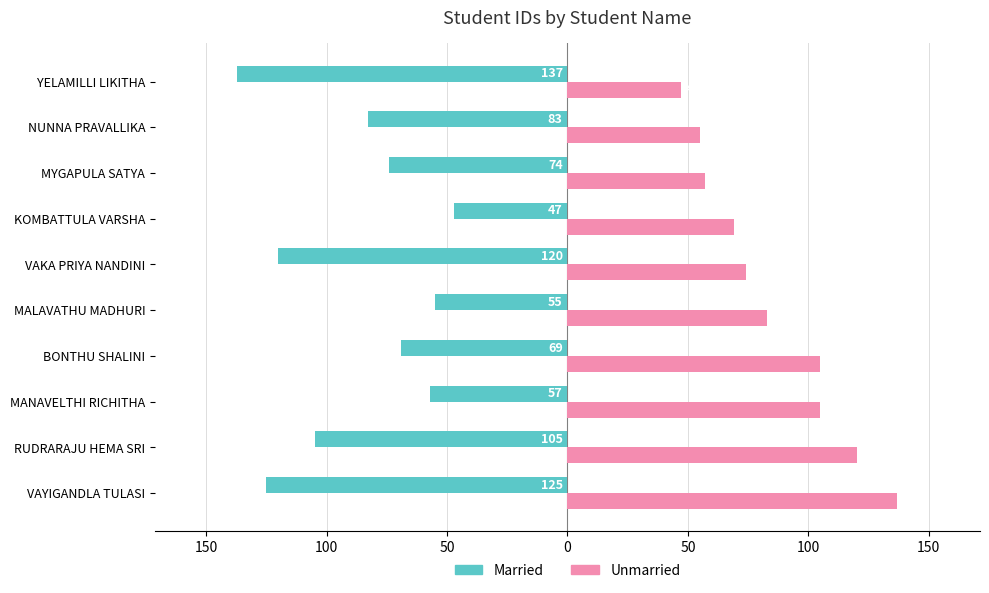

What are all the series names shown in the legend?

Married, Unmarried